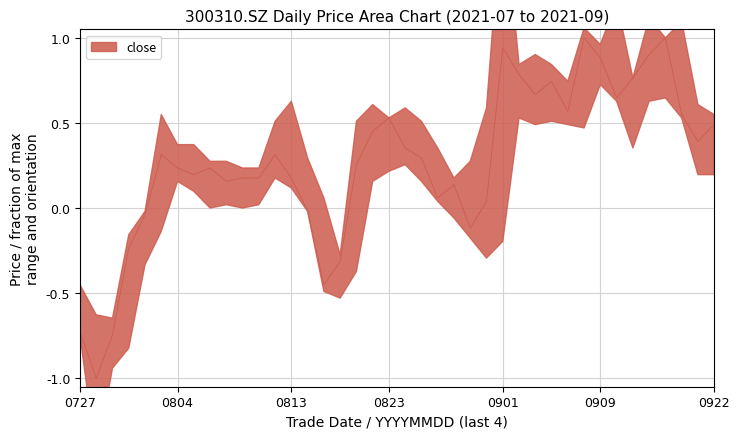

What is the sum of the values at 20210826 and 20210922?

0.5